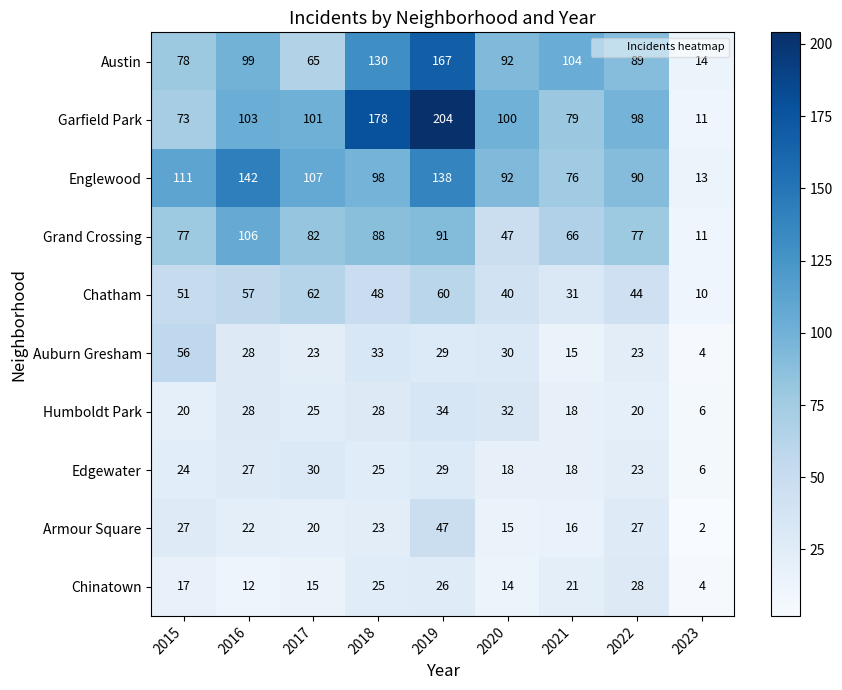

What value does the Chatham series have at 2015, to the nearest 5?

50